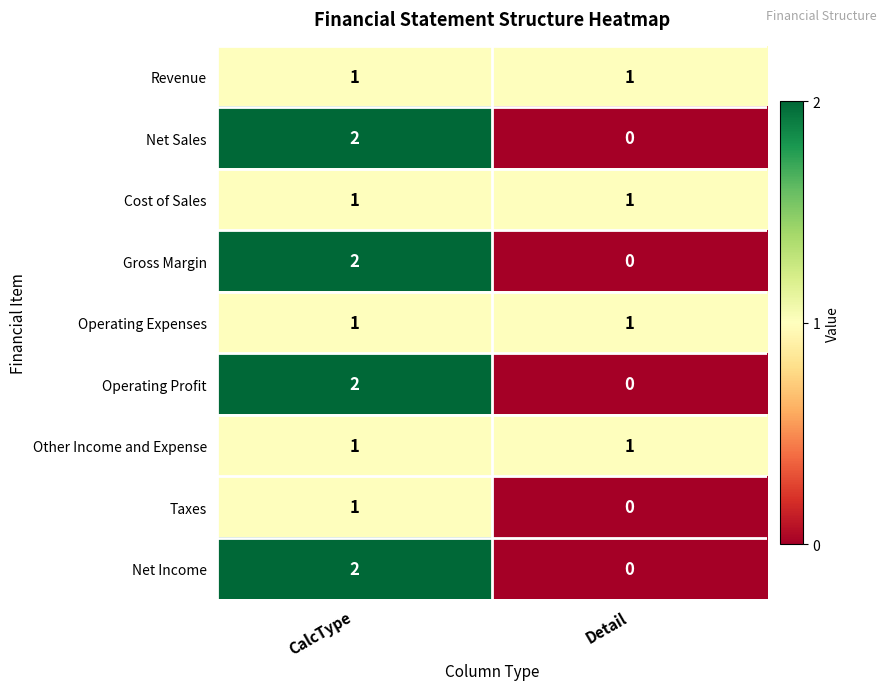

What is the total value across all series at CalcType?

13